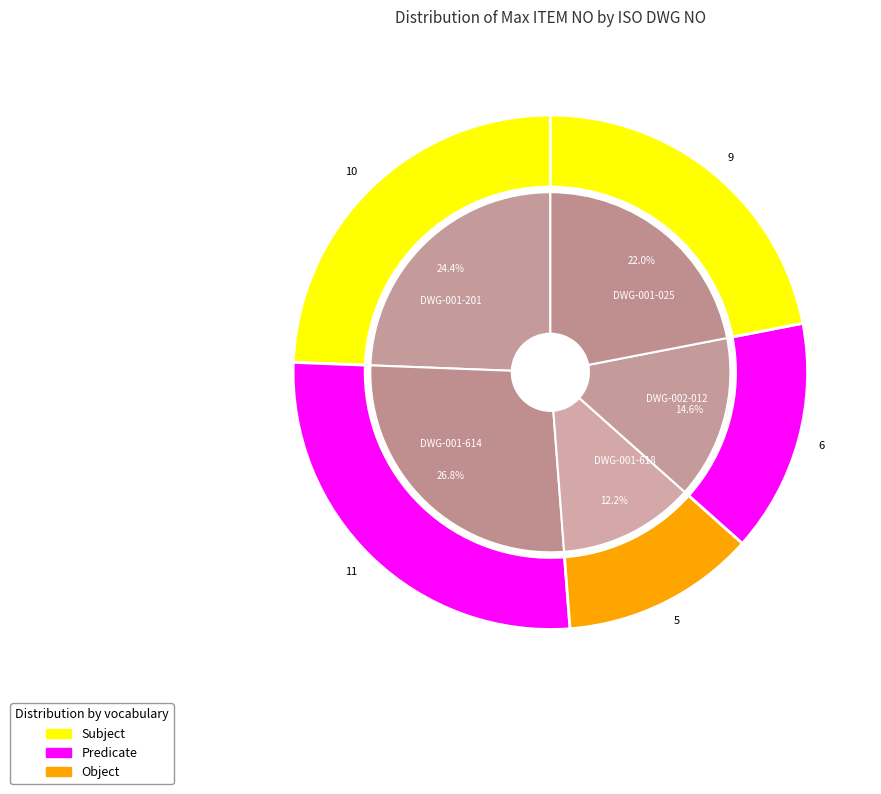

How many segments does this pie chart have?

5